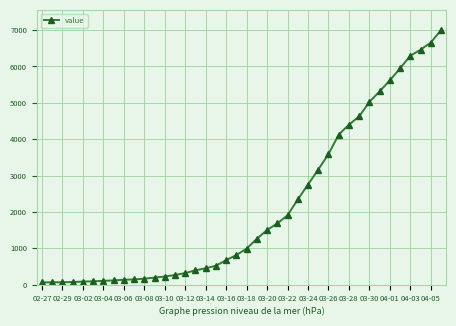

What is the greatest value displayed?

6995